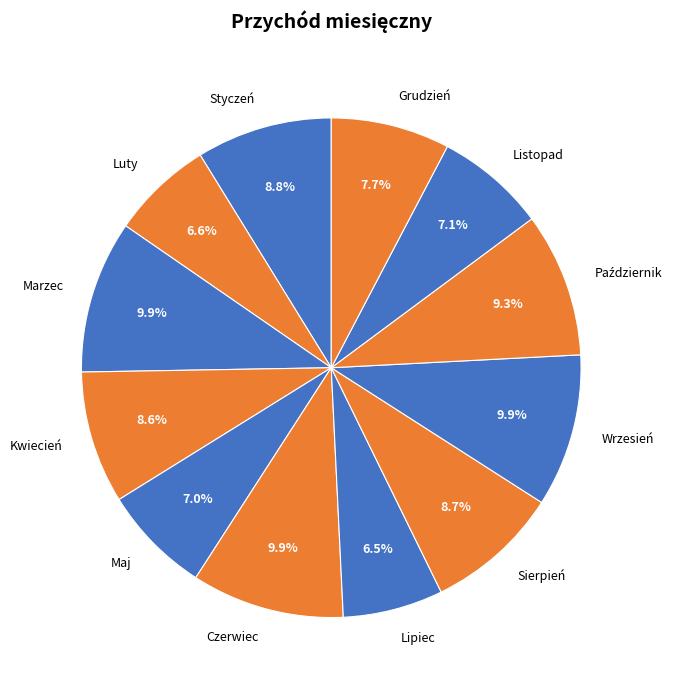

Between Marzec and Sierpień, which is larger?

Marzec